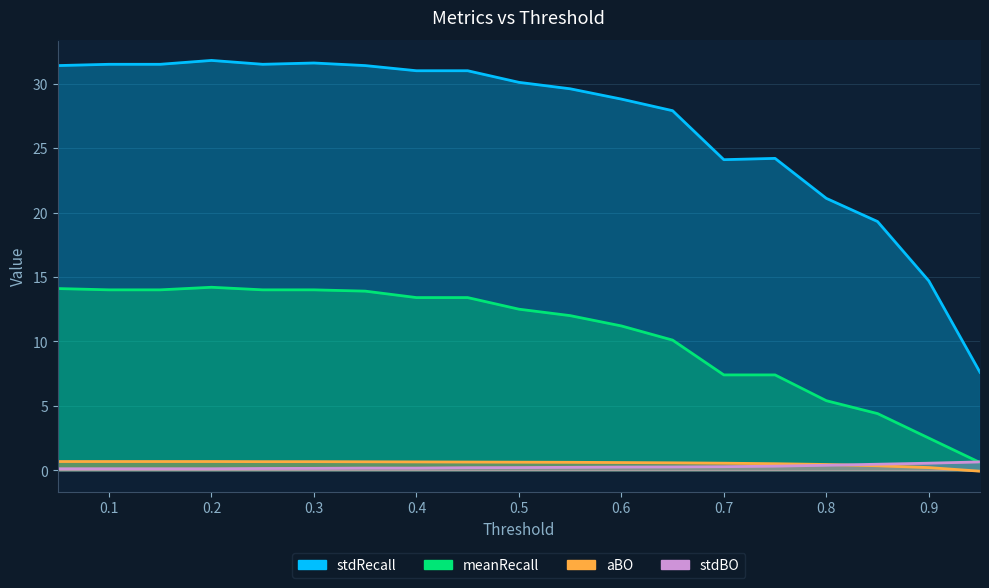

Is it true that stdBO equals 0.1 at 0.25?

False